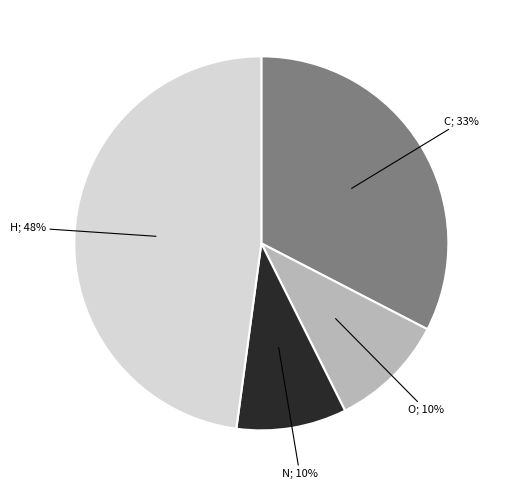

To the nearest percent, what is the average slice percentage?

25%